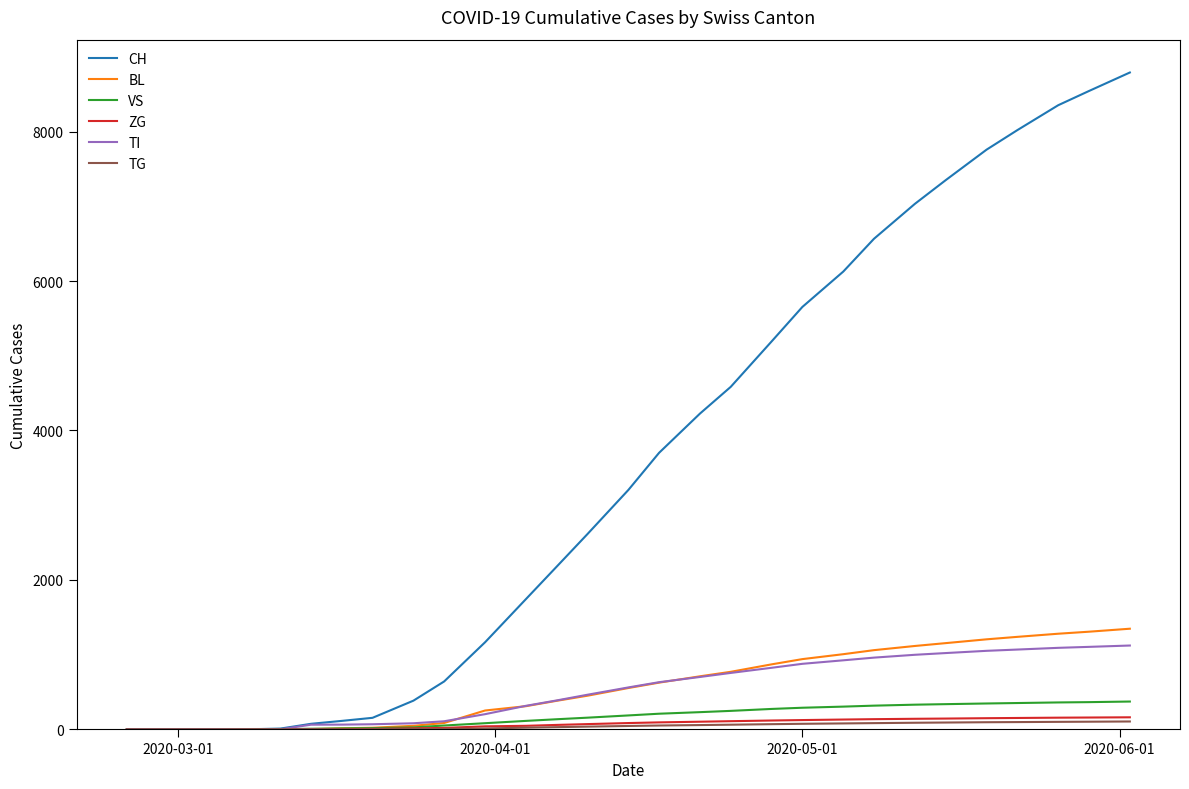

What is the highest value of the VS series?

371